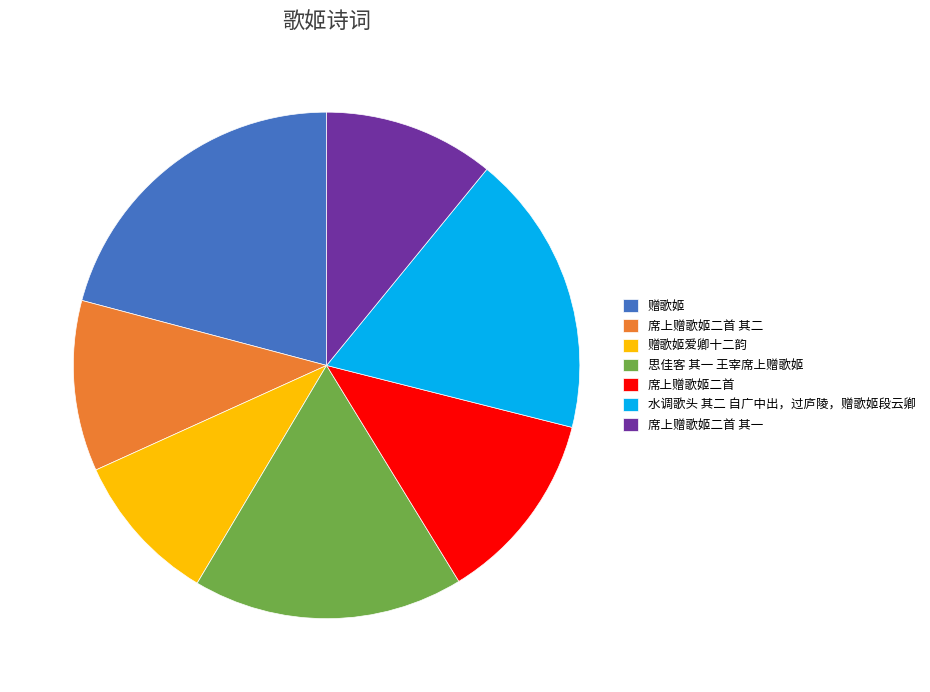

True or false: 席上赠歌姬二首 其一 accounts for 24% of the total.

False